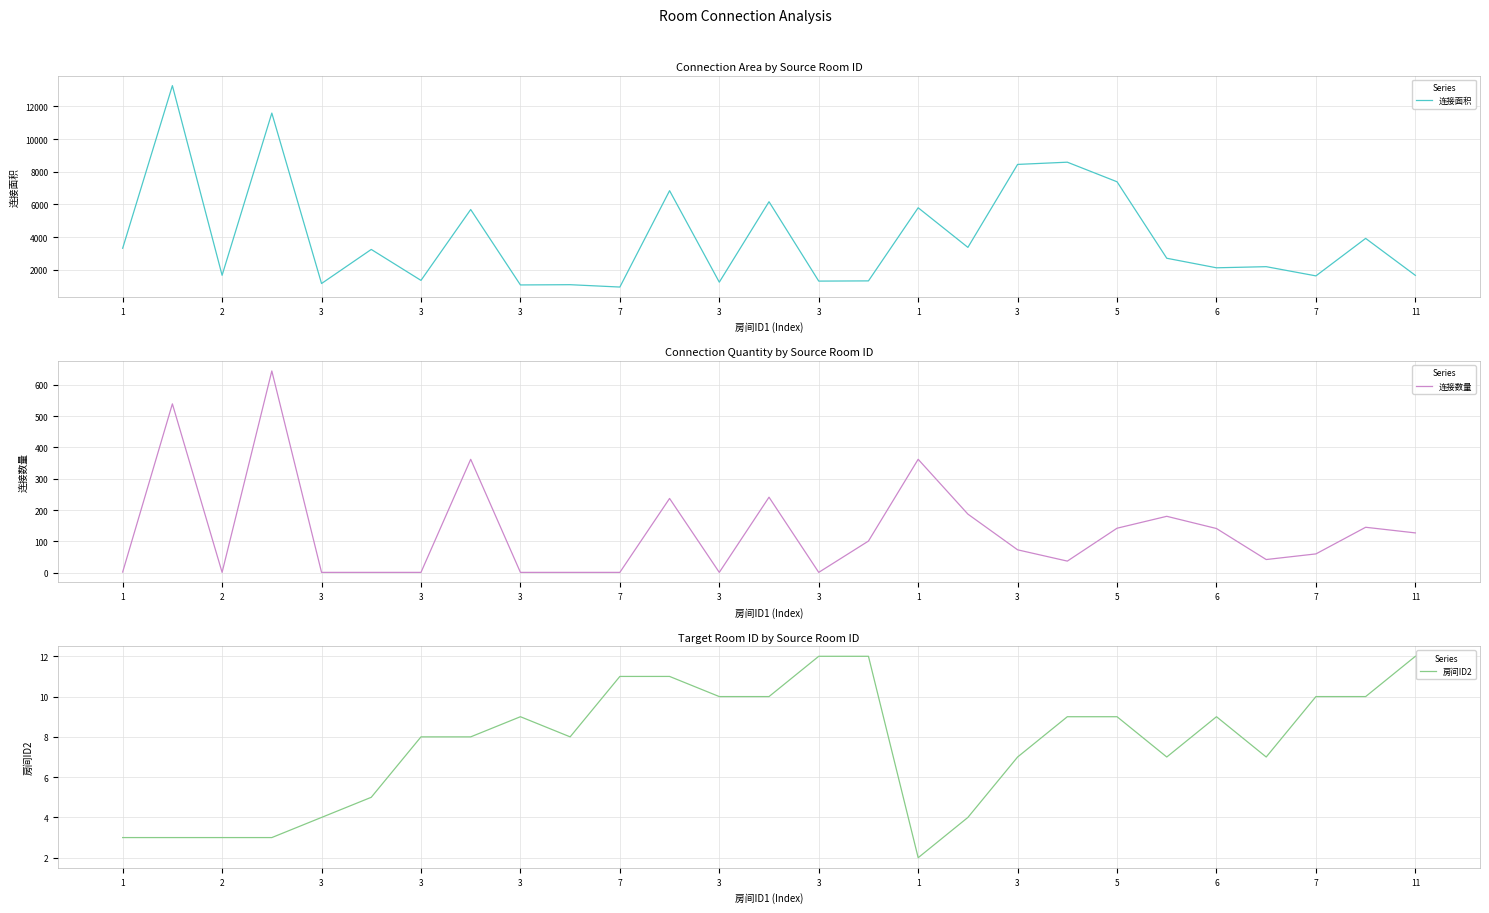

True or false: 连接数量 and 连接面积 intersect in this chart.

False